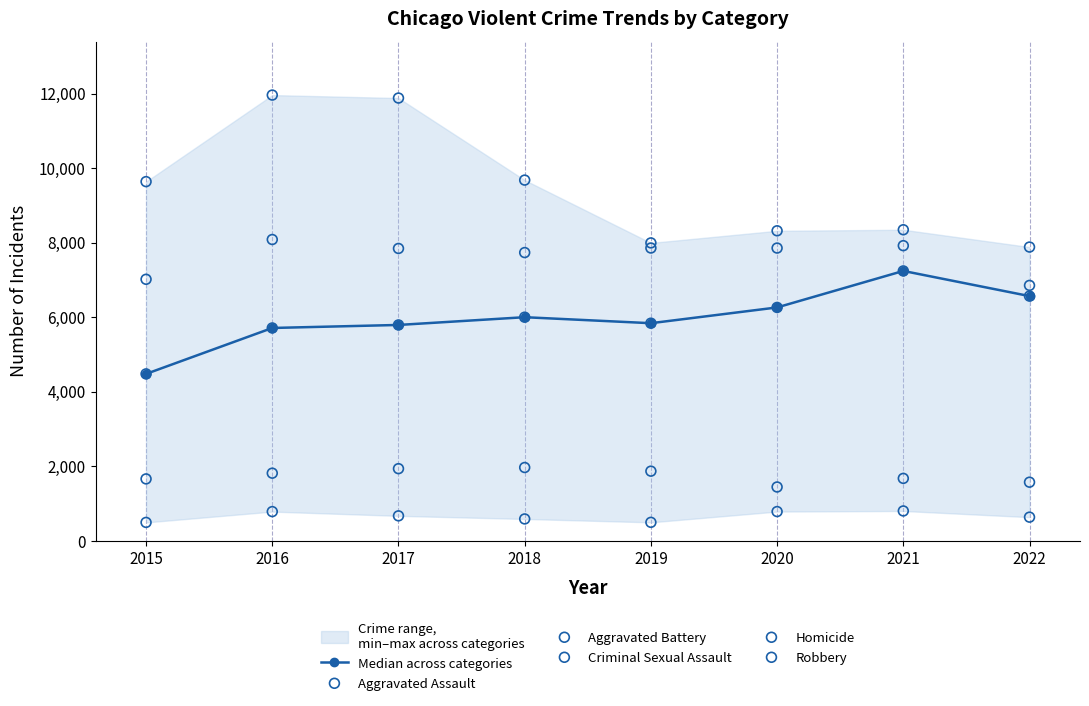

Which series contains the lowest Y value?

Homicide